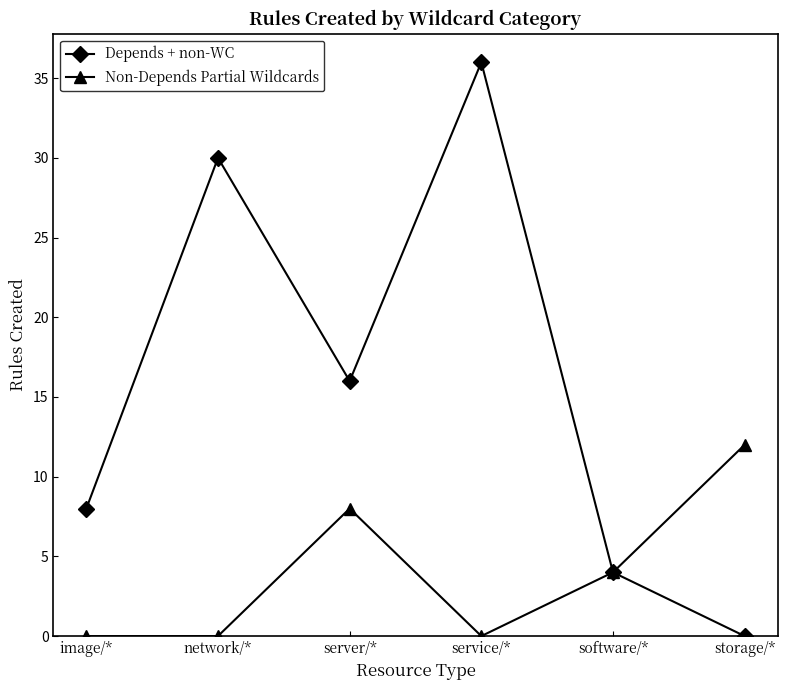

Which series has the largest total across all categories?

Depends + non-WC